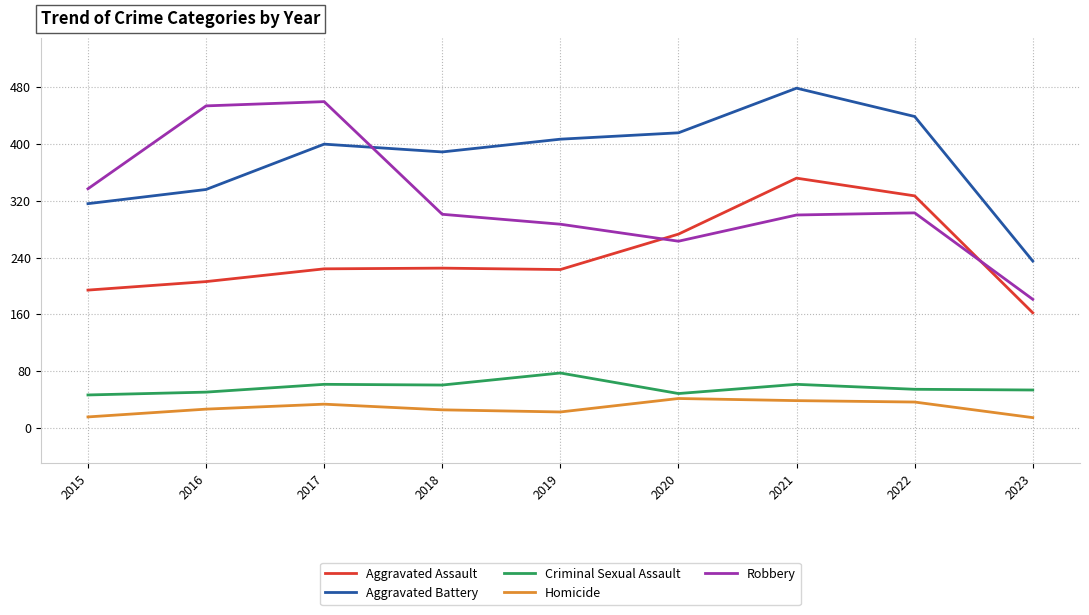

How many lines are shown in the chart?

5